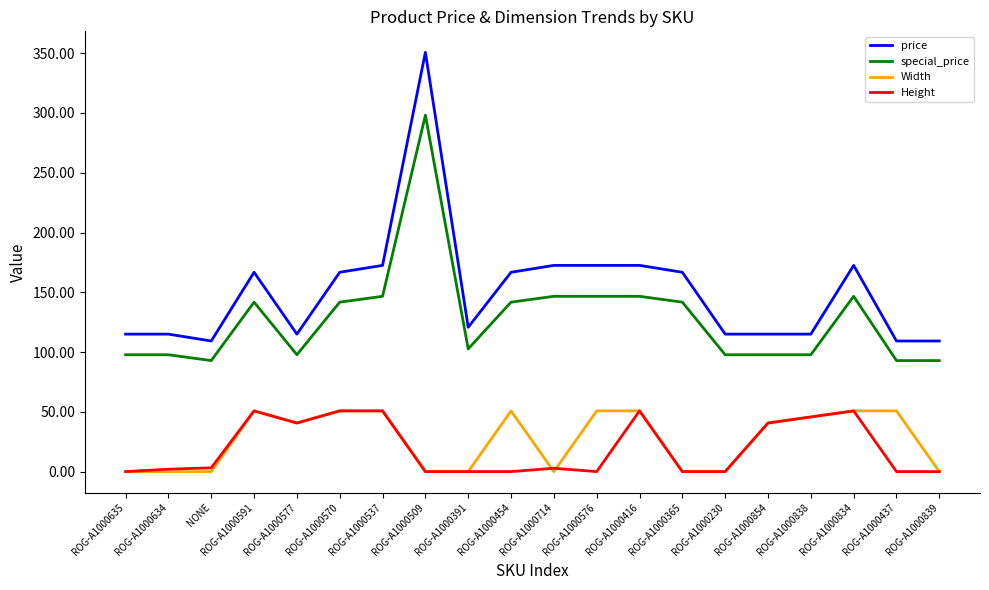

At which category is the sum across all series the highest?

ROG-A1000509